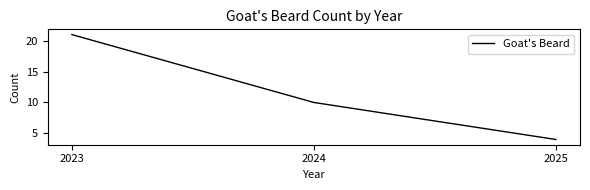

What is the difference between the values at 2025 and 2024?

6